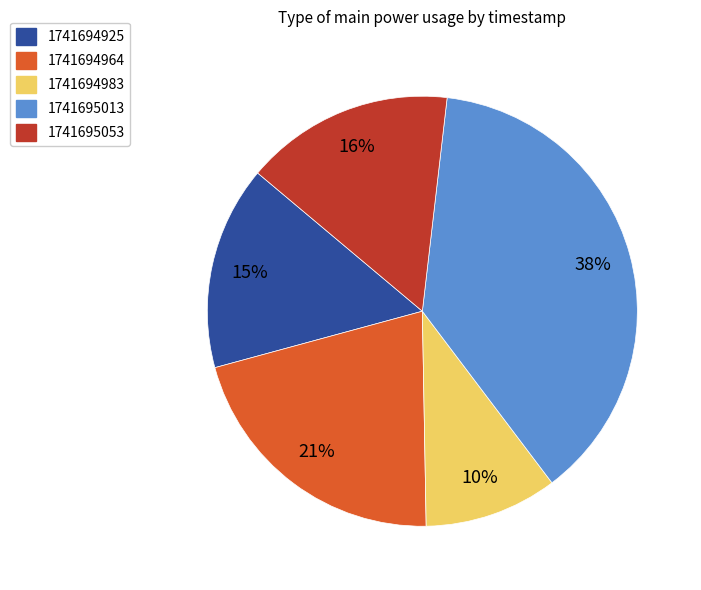

Does 1741695053 account for over 50% of the chart?

No